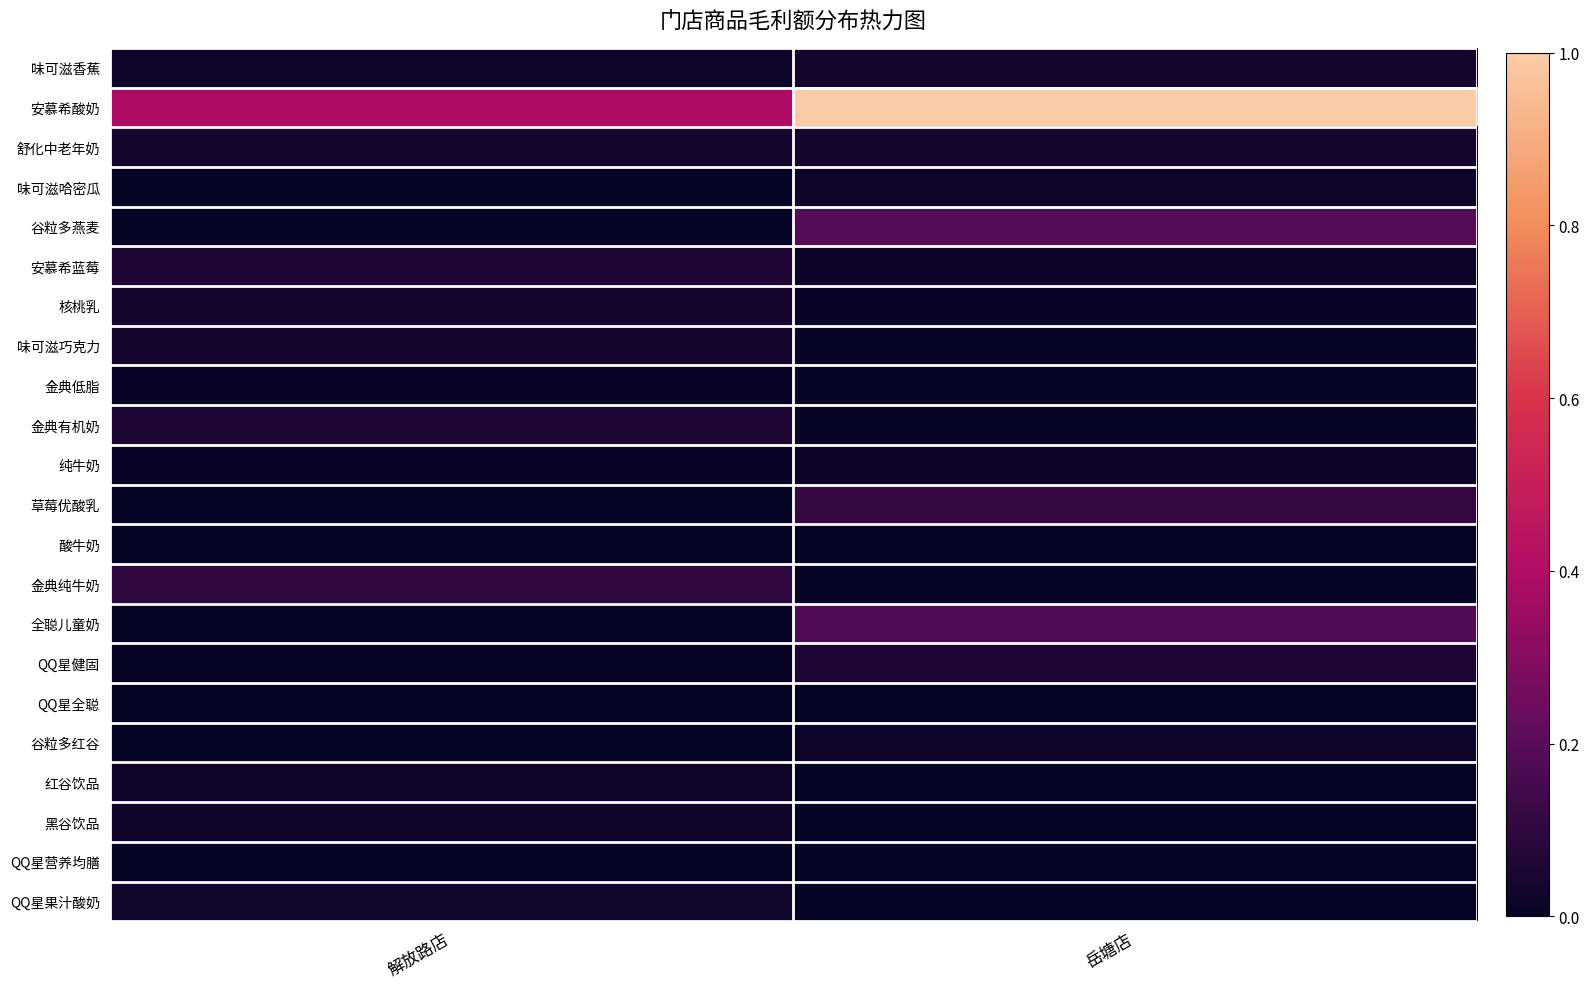

Which category has the lowest value across all series?

岳塘店